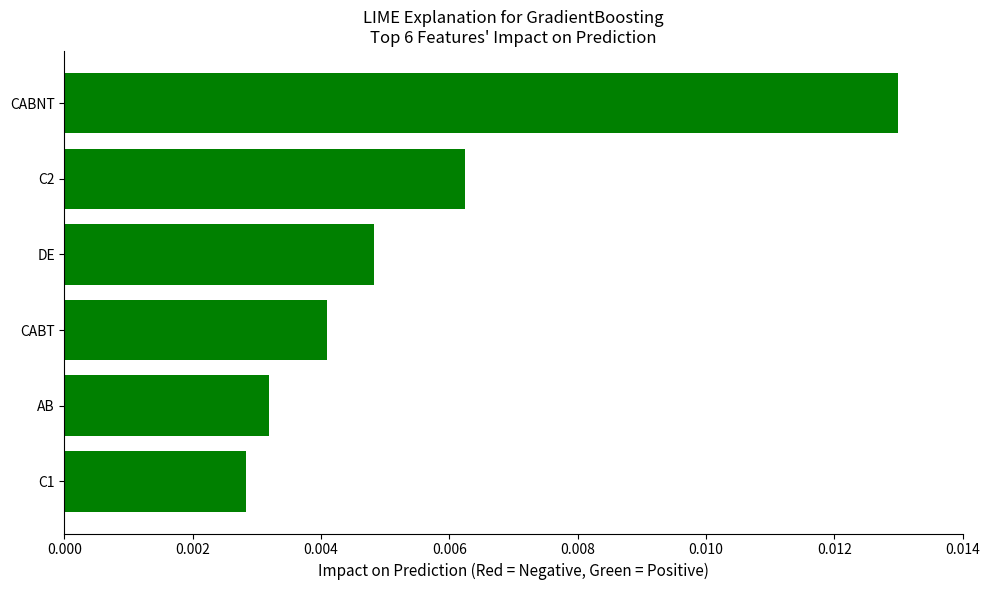

Count the number of data series in this chart.

1